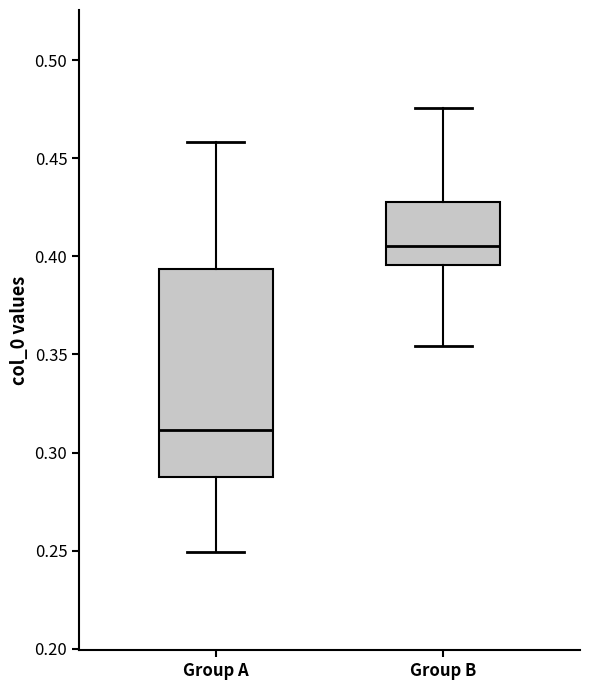

Reading left to right, transcribe this box plot: for each box, give where its median line is, the range the box spans, and where its two whiskers end, as read against the y-axis. The values are not printed on the chart, so give them approximately, as read against the axis.

Group A: median 0.310, box 0.290 to 0.395, whiskers 0.250 to 0.460
Group B: median 0.405, box 0.395 to 0.430, whiskers 0.355 to 0.475